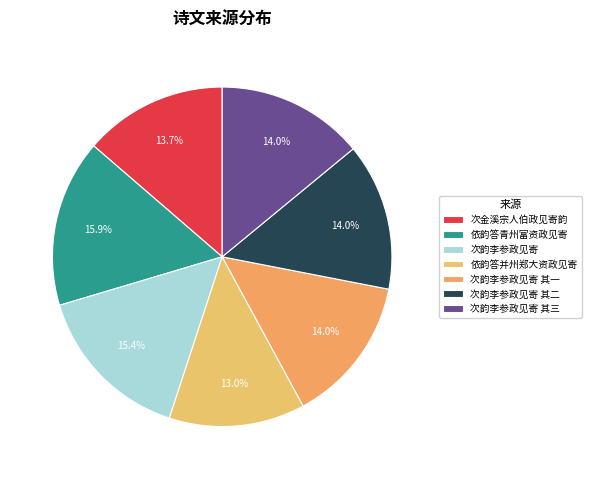

What is the largest slice in the pie chart?

依韵答青州富资政见寄